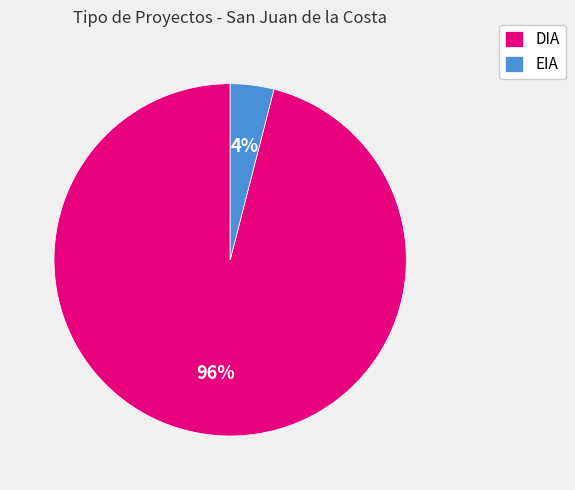

Between EIA and DIA, which is larger?

DIA